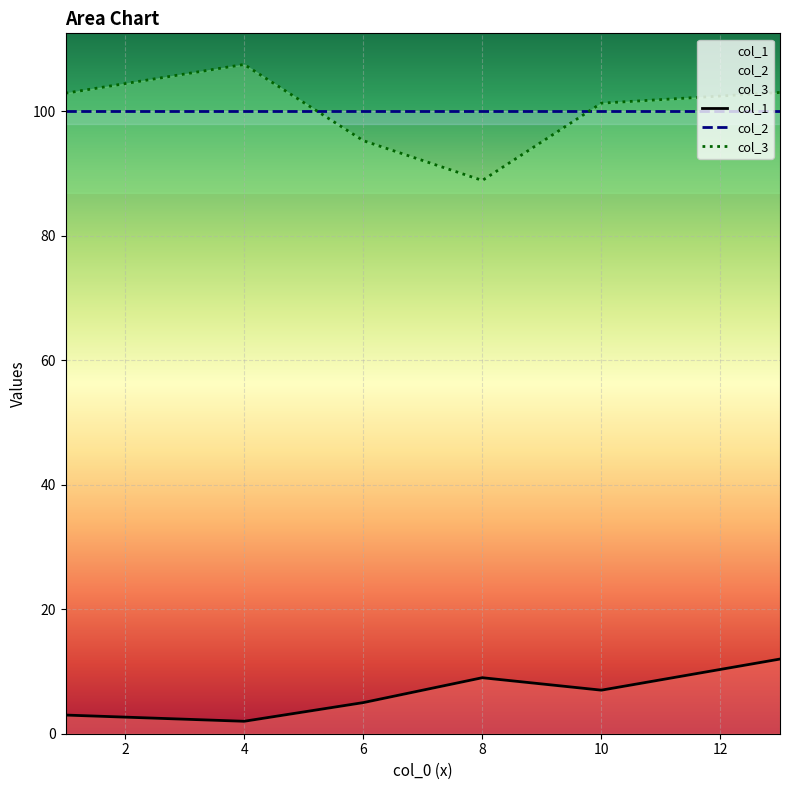

Does the chart display data point markers on the line(s)?

No